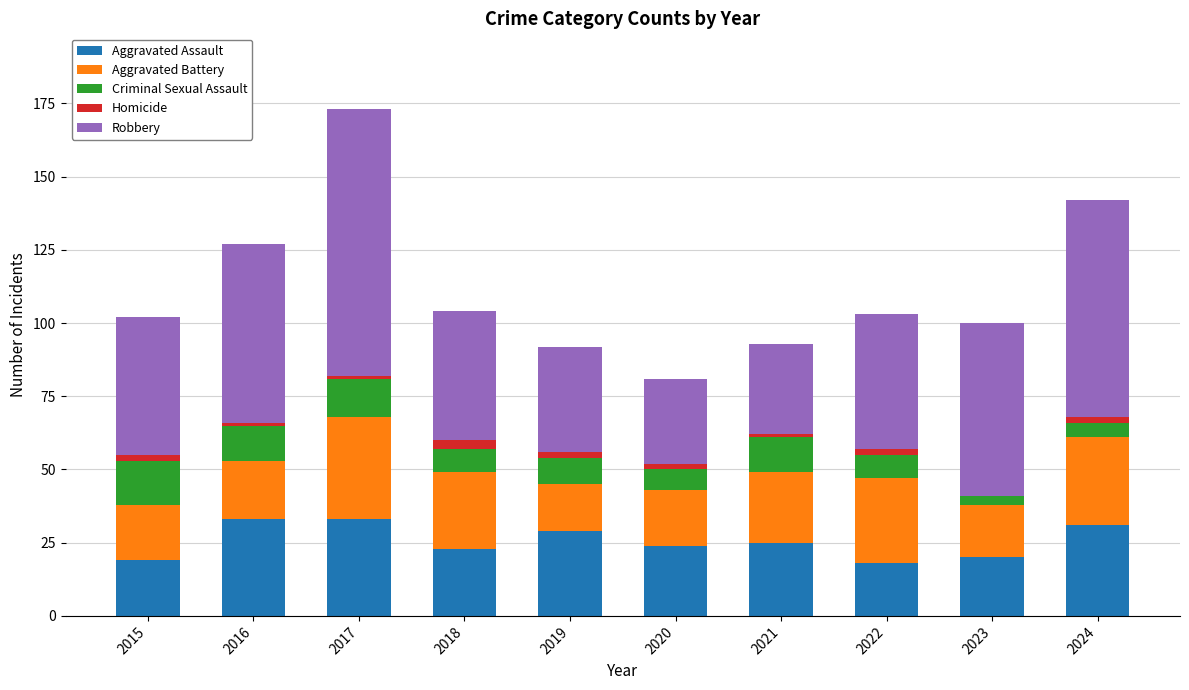

Does the chart contain stacked bars?

Yes